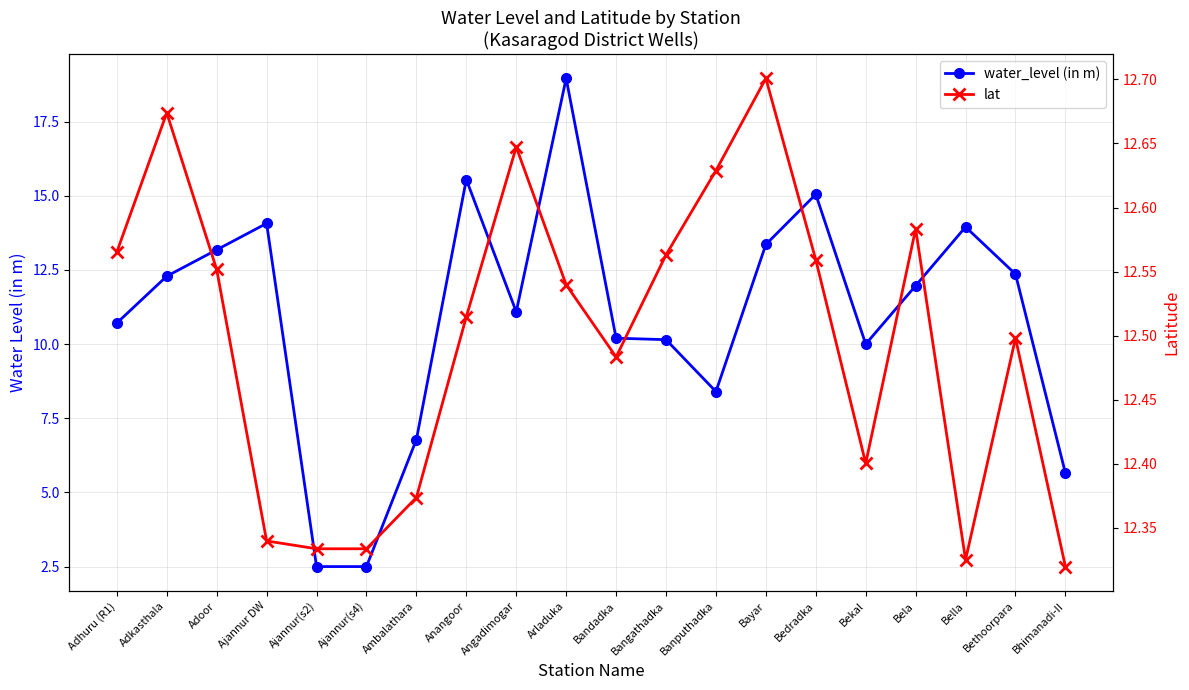

How many data points does each series have?

20